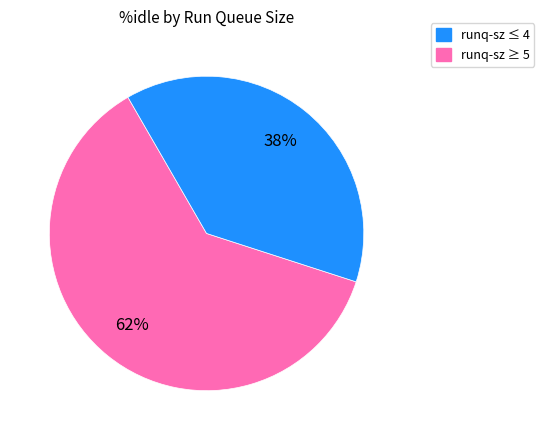

Combined, do runq-sz ≤ 4 and runq-sz ≥ 5 account for over 50%?

Yes